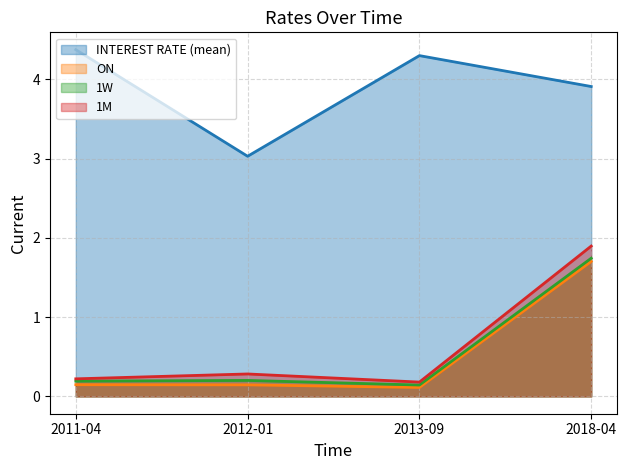

What is the difference between the INTEREST RATE (mean) (line) values at 2012-01 and 2018-04?

0.9